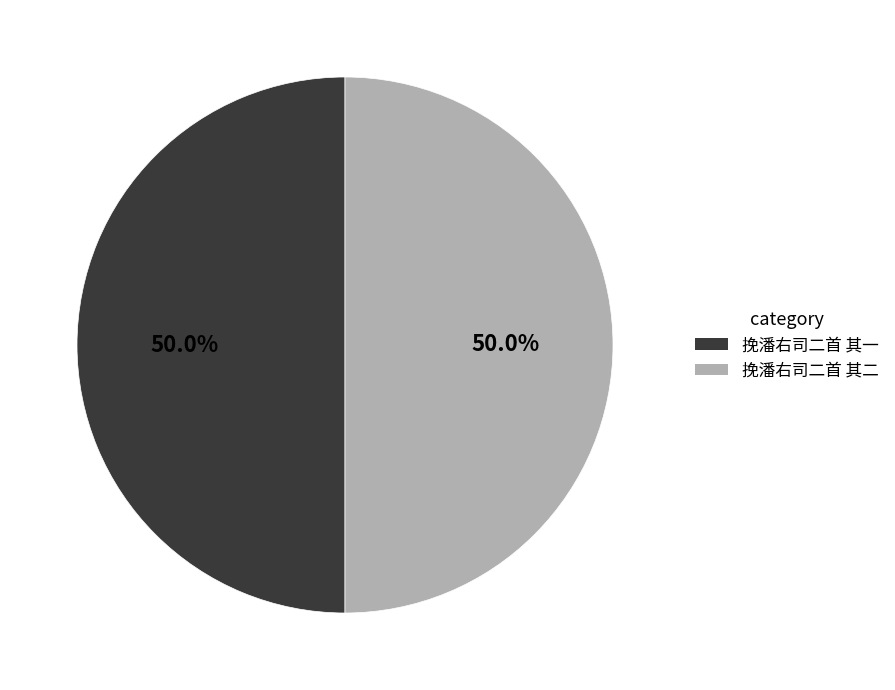

What is the ratio of the value at 挽潘右司二首 其一 to the value at 挽潘右司二首 其二?

1.0